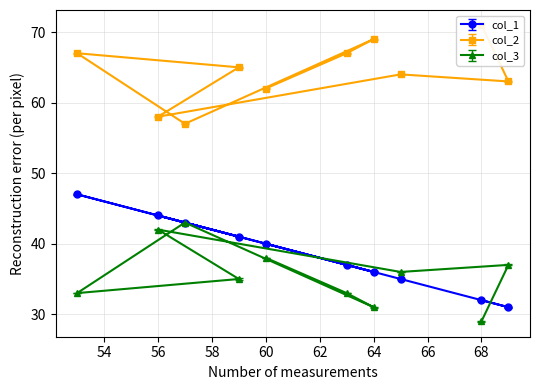

Reading right to left, list all the values displayed in this chart.

col_1: 60=40	63=37	64=36	57=43	53=47	59=41	56=44	65=35	69=31	68=32
col_2: 60=62	63=67	64=69	57=57	53=67	59=65	56=58	65=64	69=63	68=71
col_3: 60=38	63=33	64=31	57=43	53=33	59=35	56=42	65=36	69=37	68=29